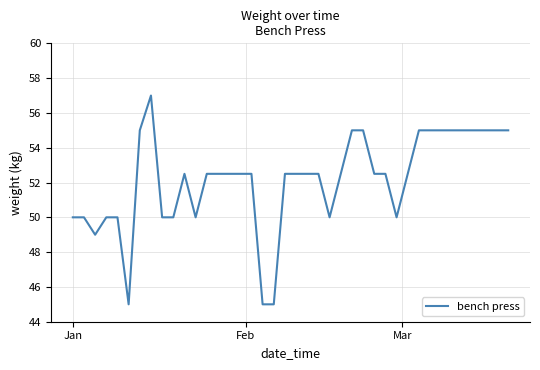

What is the maximum value shown in the chart?

57.0